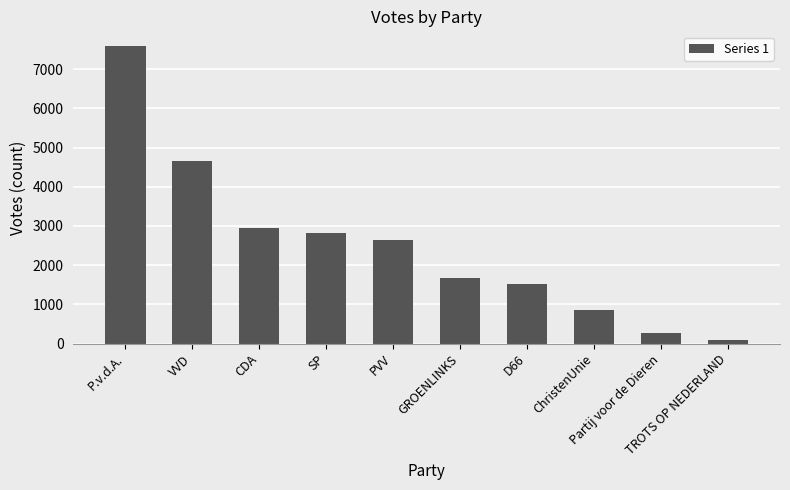

What is the ratio of the value at PVV to the value at GROENLINKS?

1.6